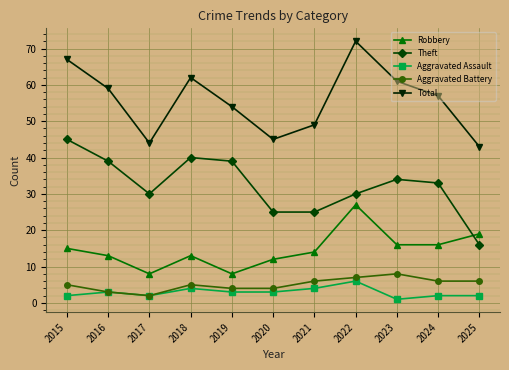

At which category does Aggravated Battery reach its first local peak?

2018